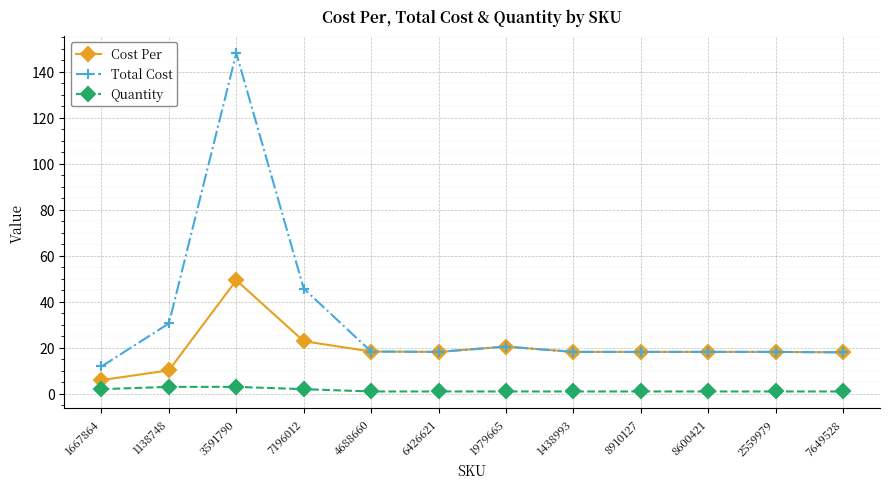

At which category does the chart reach its peak across all series?

3591790